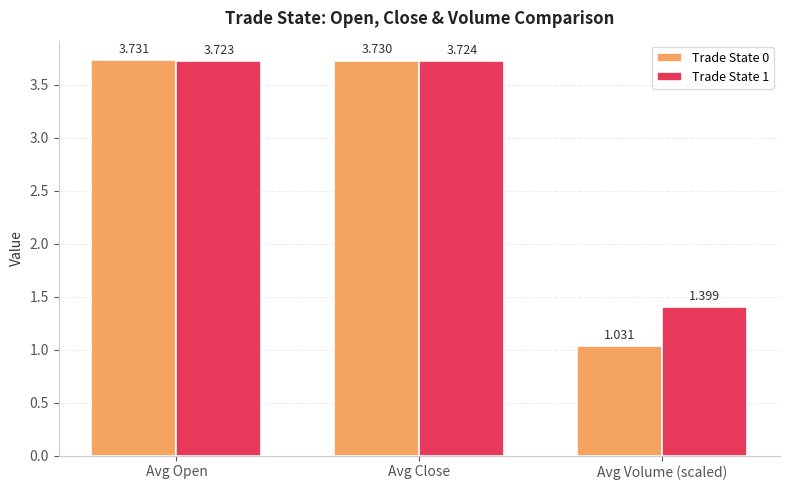

List the labels in order of Trade State 1 value, smallest first.

Avg Volume (scaled), Avg Open, Avg Close